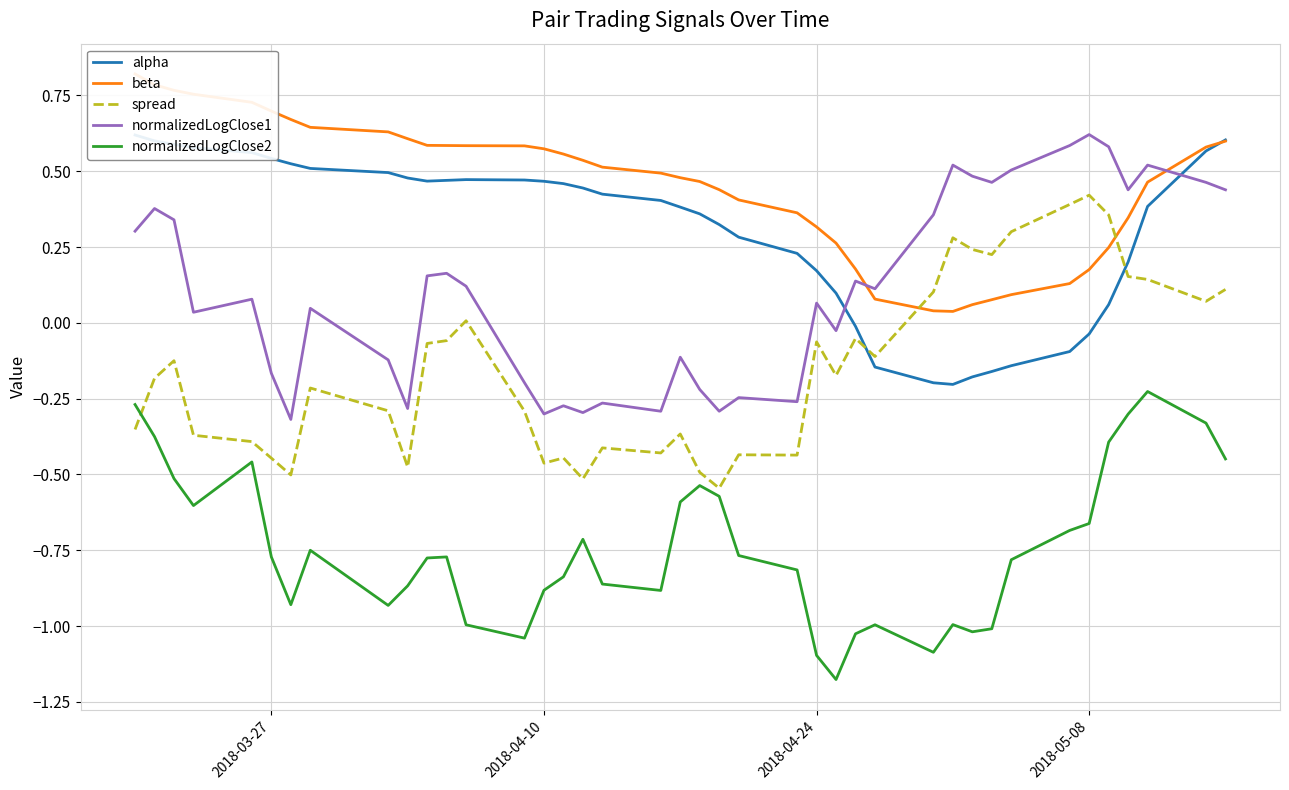

True or false: normalizedLogClose1 and normalizedLogClose2 intersect in this chart.

False